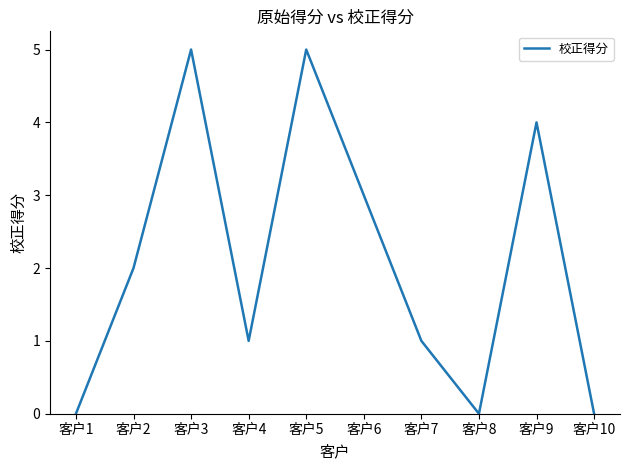

What is the change in value from 客户2 to 客户6?

+1